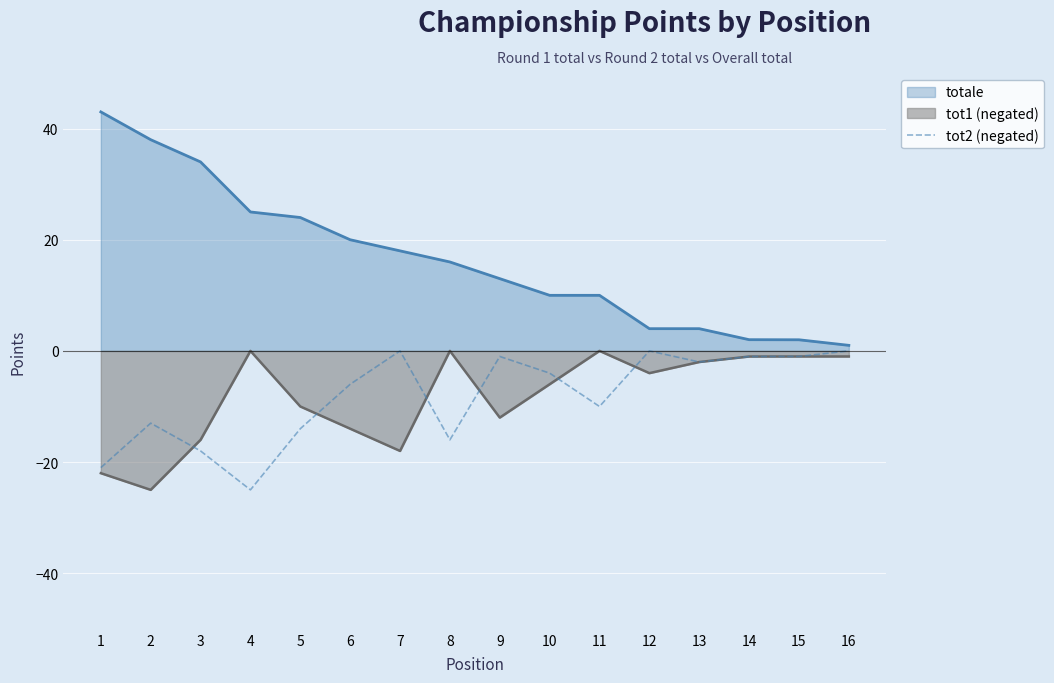

What is the minimum value shown in the chart?

-25.0